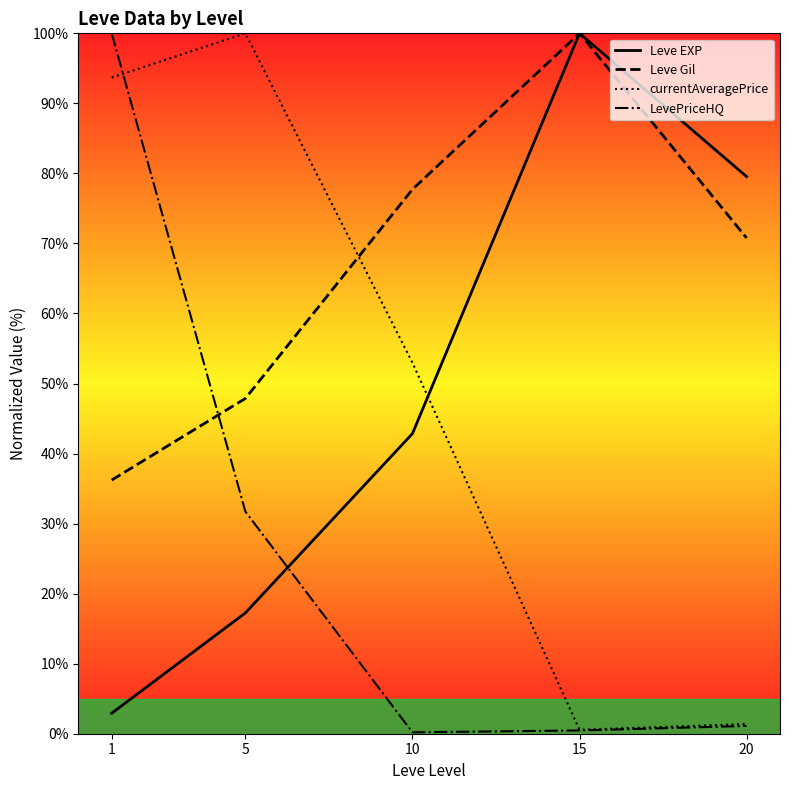

At which category does currentAveragePrice reach its first local peak?

5